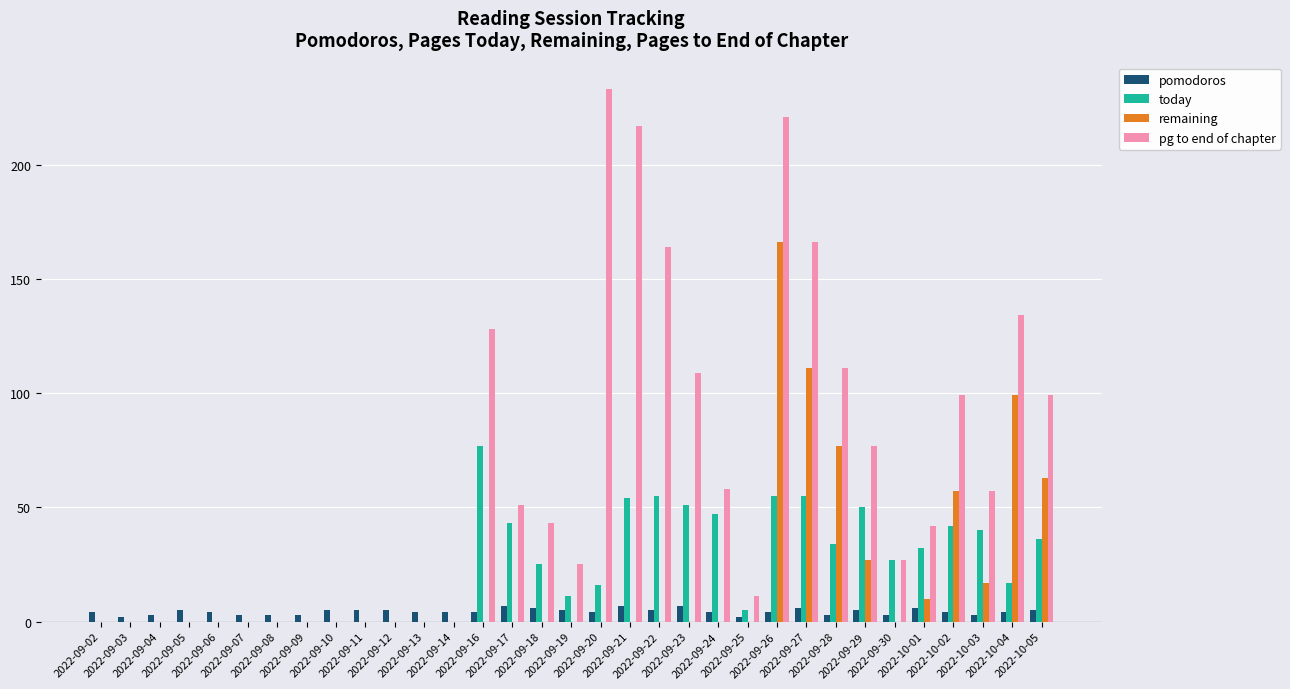

What is the sum of all pg to end of chapter values?

2072